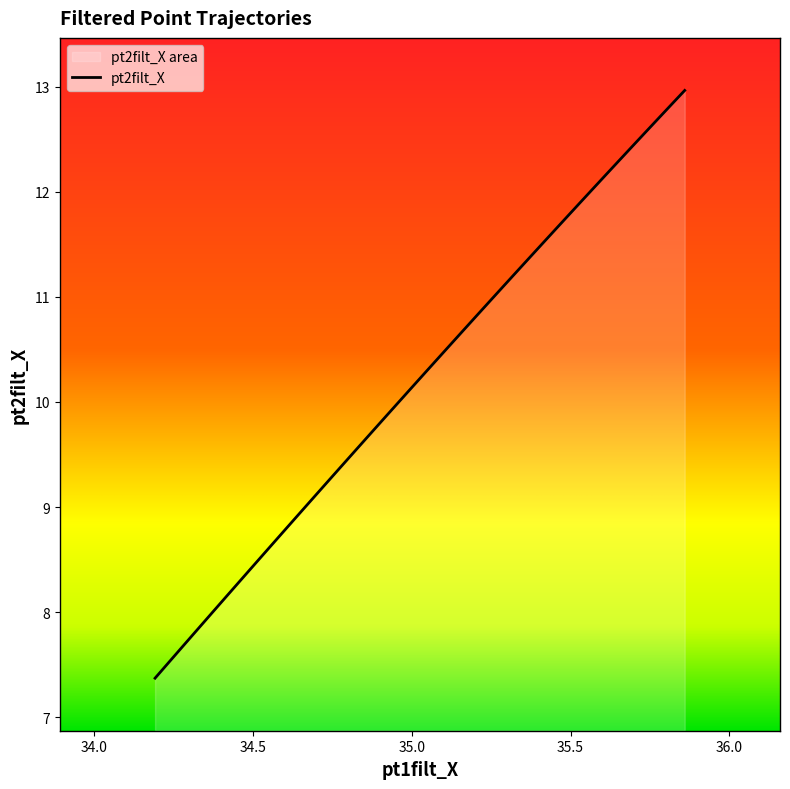

What is the maximum value shown in the chart?

13.0